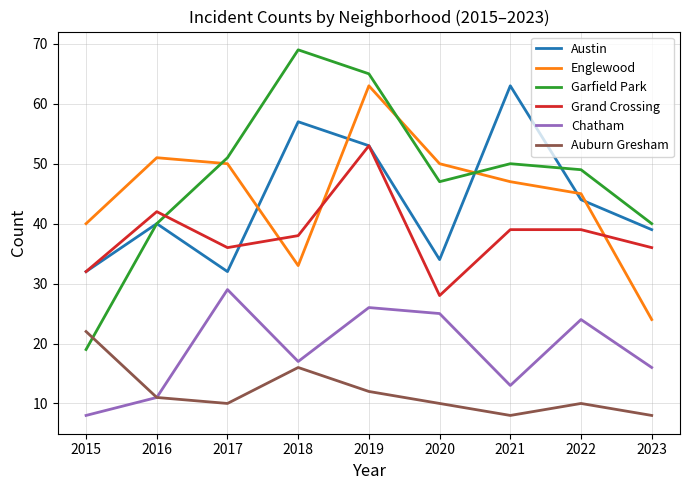

What is the highest value of the Austin series?

63